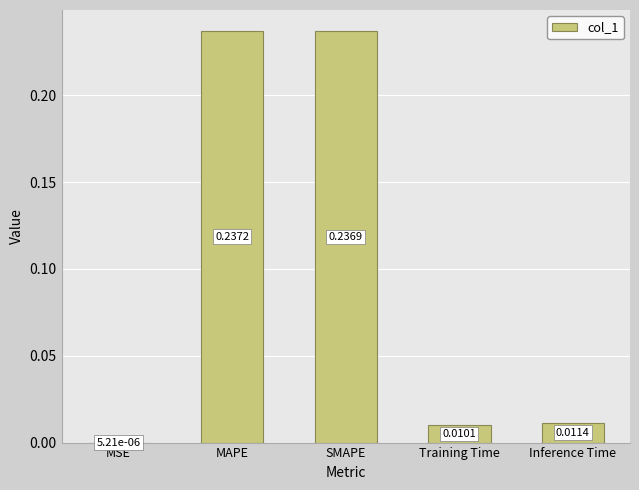

At which category does the chart reach its peak across all series?

MAPE